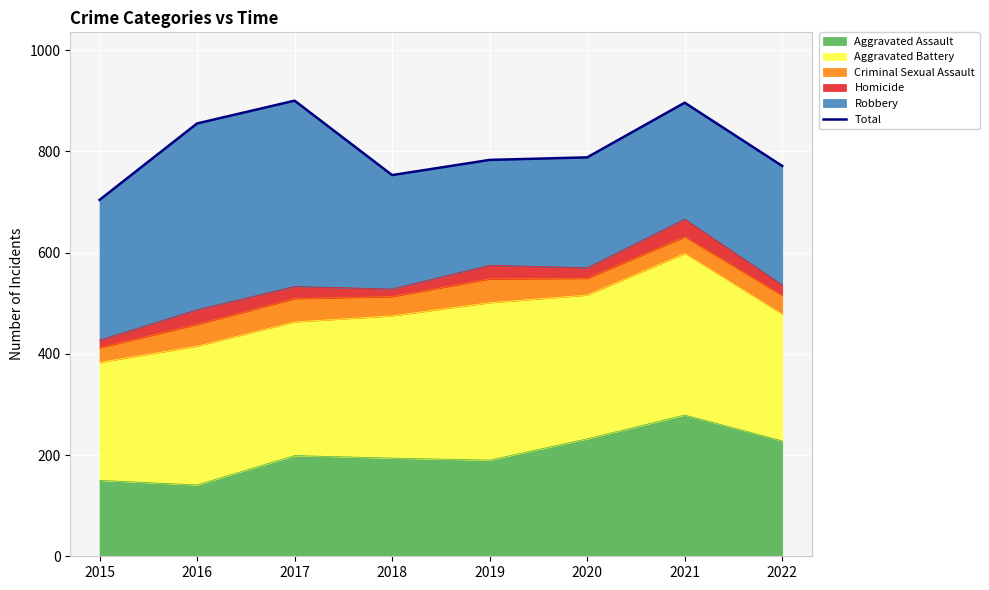

What is the value of the 6th point from the left?

788